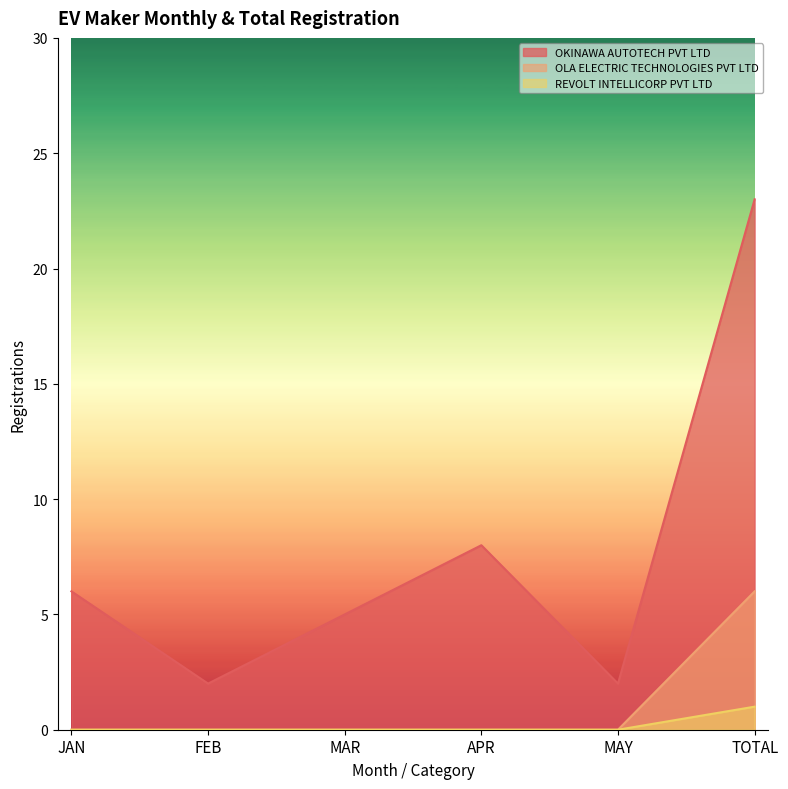

Where is REVOLT INTELLICORP PVT LTD nearest to the value 0?

JAN